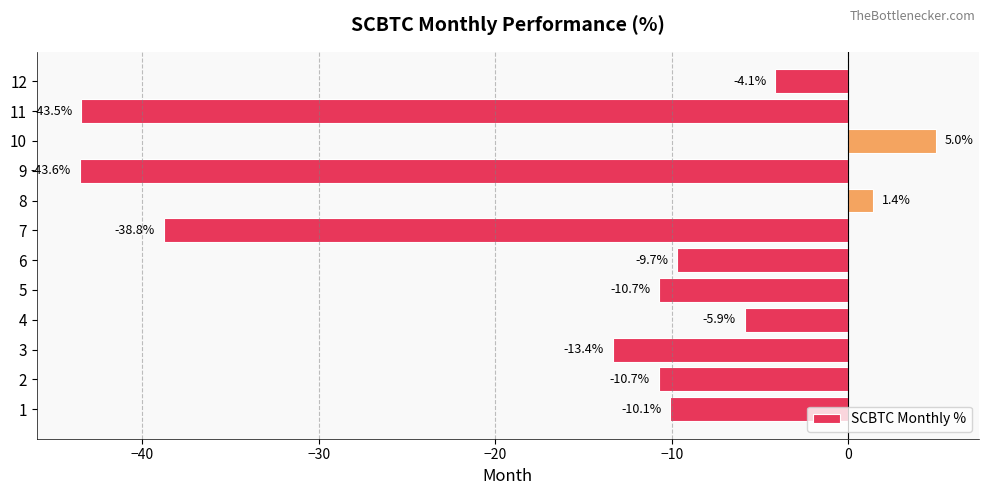

What is the difference between the second highest and minimum values?

45.0